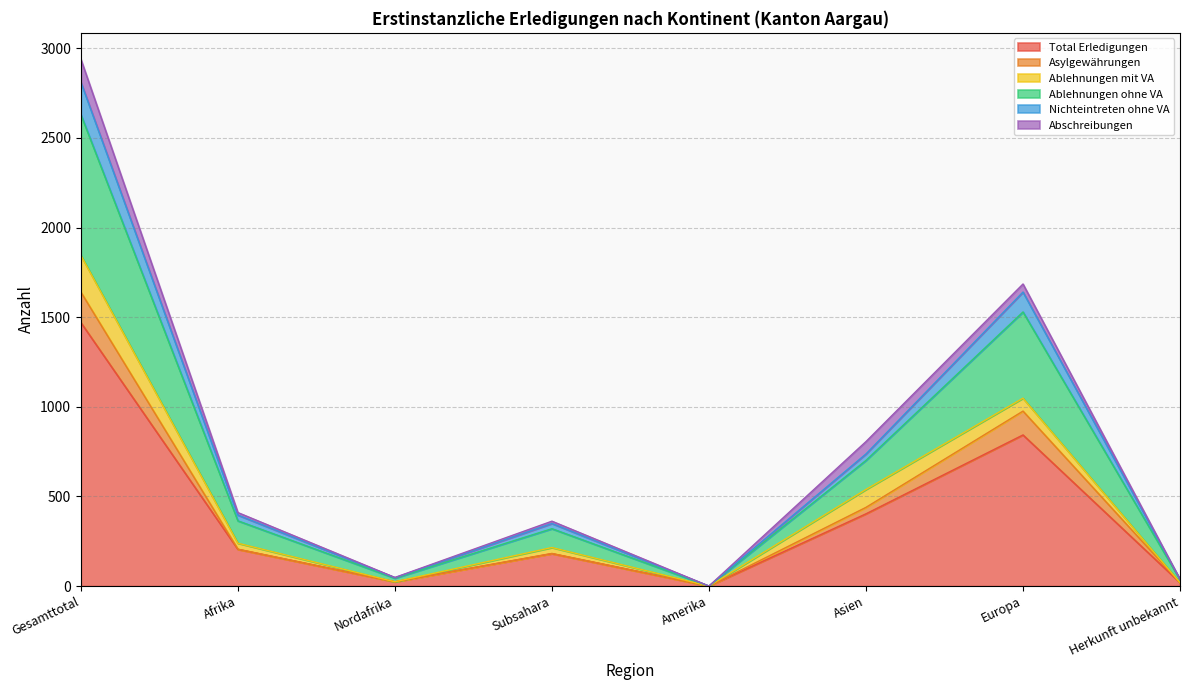

Which category has the lowest value across all series?

Amerika